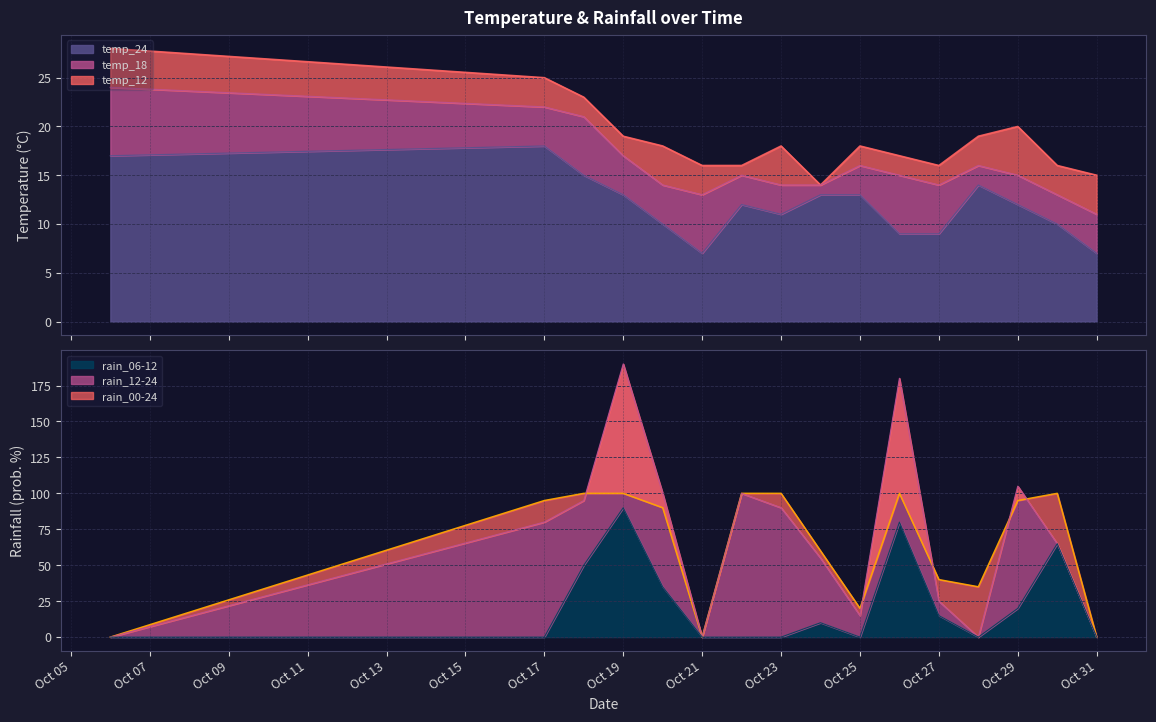

True or false: temp_12 and temp_18 cross at least once.

False